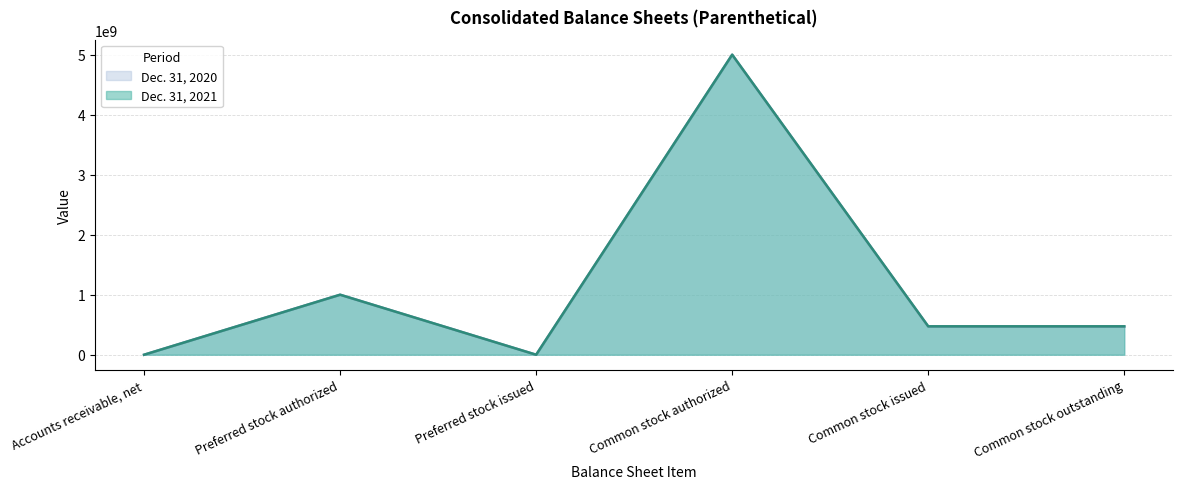

How many data points in Dec. 31, 2021 are less than 473119786?

2